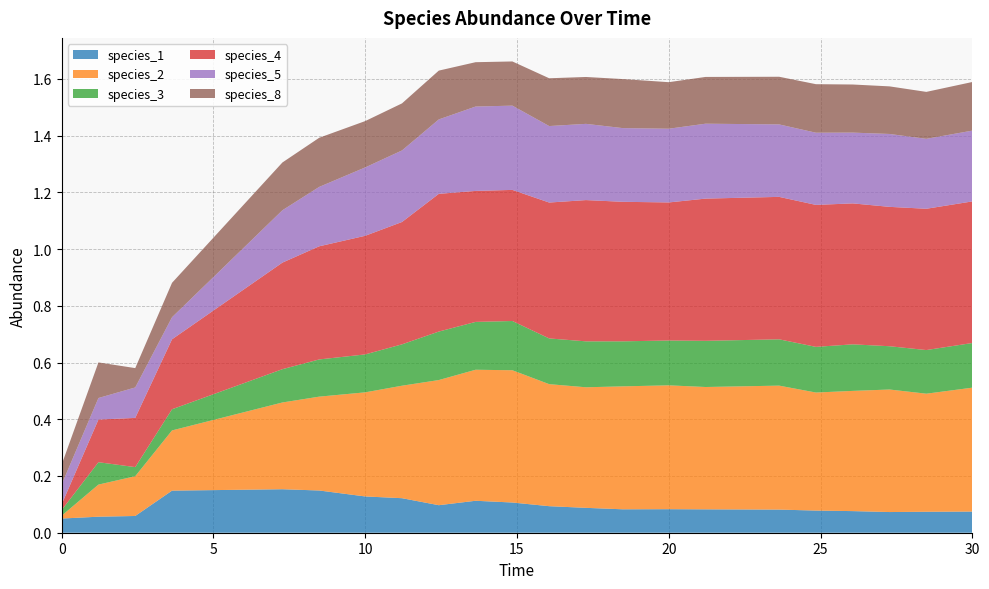

Reading left to right, list all the values displayed in this chart.

species_1: 0.0=0.1	1.2121212121212122=0.1	2.4242424242424243=0.1	3.6363636363636367=0.1	7.272727272727273=0.2	8.484848484848484=0.1	10.0=0.1	11.212121212121213=0.1	12.424242424242424=0.1	13.636363636363637=0.1	14.84848484848485=0.1	16.060606060606062=0.1	17.272727272727273=0.1	18.484848484848484=0.1	20.0=0.1	21.21212121212121=0.1	23.63636363636364=0.1	24.848484848484848=0.1	26.060606060606062=0.1	27.272727272727277=0.1	28.484848484848484=0.1	30.0=0.1
species_2: 0.0=0.0	1.2121212121212122=0.1	2.4242424242424243=0.1	3.6363636363636367=0.2	7.272727272727273=0.3	8.484848484848484=0.3	10.0=0.4	11.212121212121213=0.4	12.424242424242424=0.4	13.636363636363637=0.5	14.84848484848485=0.5	16.060606060606062=0.4	17.272727272727273=0.4	18.484848484848484=0.4	20.0=0.4	21.21212121212121=0.4	23.63636363636364=0.4	24.848484848484848=0.4	26.060606060606062=0.4	27.272727272727277=0.4	28.484848484848484=0.4	30.0=0.4
species_3: 0.0=0.0	1.2121212121212122=0.1	2.4242424242424243=0.0	3.6363636363636367=0.1	7.272727272727273=0.1	8.484848484848484=0.1	10.0=0.1	11.212121212121213=0.1	12.424242424242424=0.2	13.636363636363637=0.2	14.84848484848485=0.2	16.060606060606062=0.2	17.272727272727273=0.2	18.484848484848484=0.2	20.0=0.2	21.21212121212121=0.2	23.63636363636364=0.2	24.848484848484848=0.2	26.060606060606062=0.2	27.272727272727277=0.2	28.484848484848484=0.2	30.0=0.2
species_4: 0.0=0.0	1.2121212121212122=0.2	2.4242424242424243=0.2	3.6363636363636367=0.2	7.272727272727273=0.4	8.484848484848484=0.4	10.0=0.4	11.212121212121213=0.4	12.424242424242424=0.5	13.636363636363637=0.5	14.84848484848485=0.5	16.060606060606062=0.5	17.272727272727273=0.5	18.484848484848484=0.5	20.0=0.5	21.21212121212121=0.5	23.63636363636364=0.5	24.848484848484848=0.5	26.060606060606062=0.5	27.272727272727277=0.5	28.484848484848484=0.5	30.0=0.5
species_5: 0.0=0.1	1.2121212121212122=0.1	2.4242424242424243=0.1	3.6363636363636367=0.1	7.272727272727273=0.2	8.484848484848484=0.2	10.0=0.2	11.212121212121213=0.3	12.424242424242424=0.3	13.636363636363637=0.3	14.84848484848485=0.3	16.060606060606062=0.3	17.272727272727273=0.3	18.484848484848484=0.3	20.0=0.3	21.21212121212121=0.3	23.63636363636364=0.3	24.848484848484848=0.3	26.060606060606062=0.2	27.272727272727277=0.3	28.484848484848484=0.2	30.0=0.2
species_8: 0.0=0.1	1.2121212121212122=0.1	2.4242424242424243=0.1	3.6363636363636367=0.1	7.272727272727273=0.2	8.484848484848484=0.2	10.0=0.2	11.212121212121213=0.2	12.424242424242424=0.2	13.636363636363637=0.2	14.84848484848485=0.2	16.060606060606062=0.2	17.272727272727273=0.2	18.484848484848484=0.2	20.0=0.2	21.21212121212121=0.2	23.63636363636364=0.2	24.848484848484848=0.2	26.060606060606062=0.2	27.272727272727277=0.2	28.484848484848484=0.2	30.0=0.2